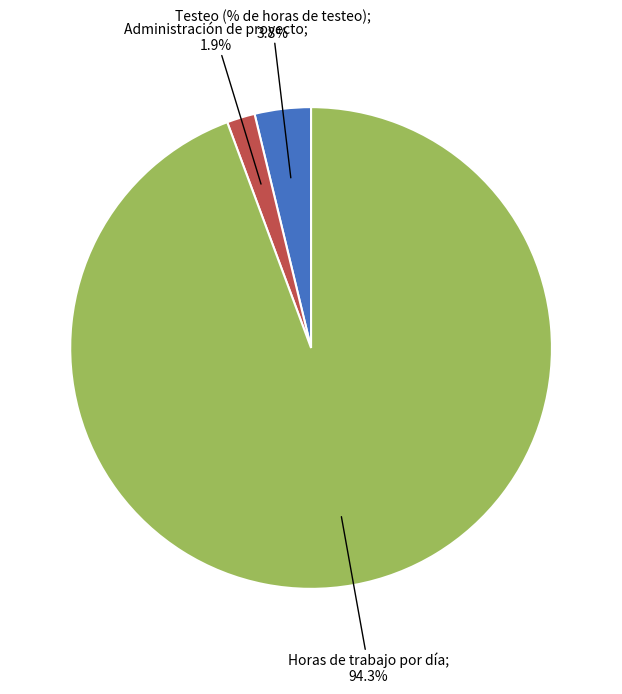

Is there a majority slice in this chart?

Yes